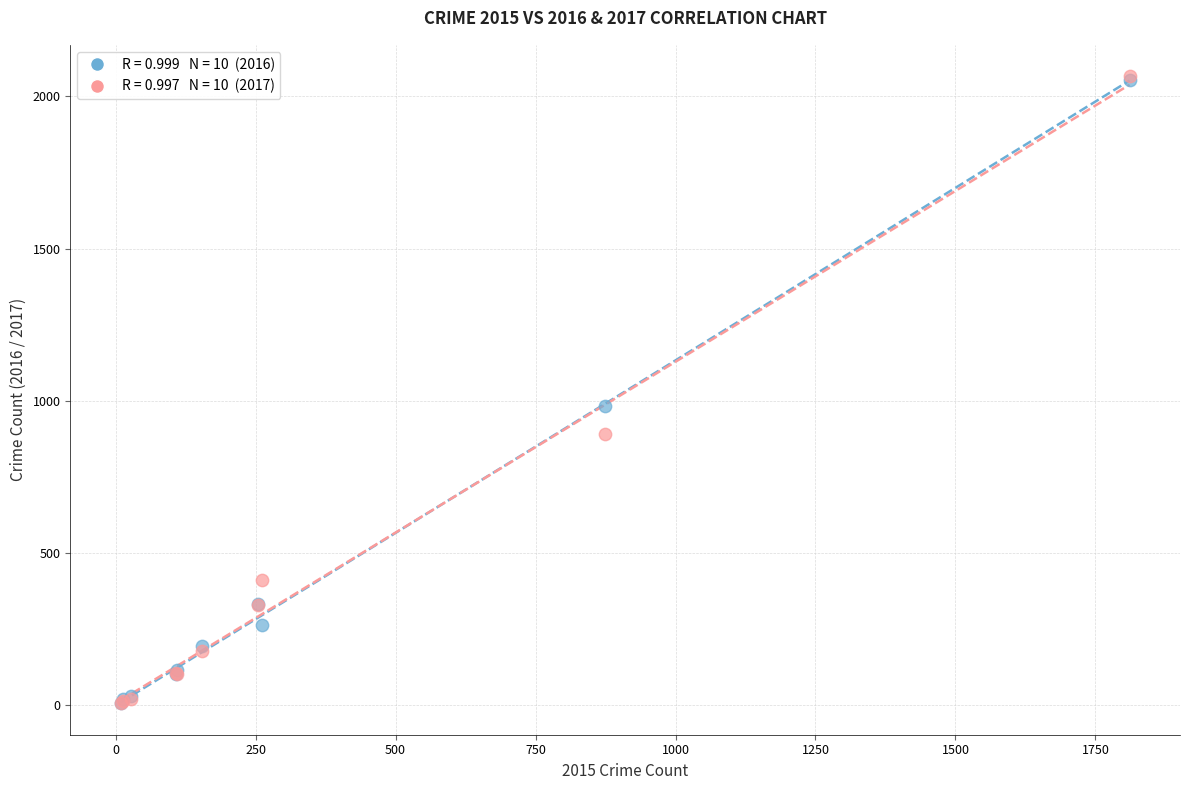

Across all series, what Y value is closest to 1036?

984